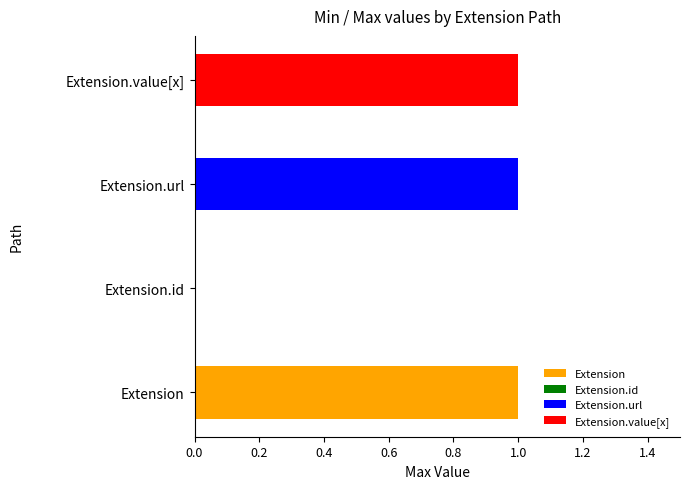

What is the change in value from Extension.id to Extension.url?

+1